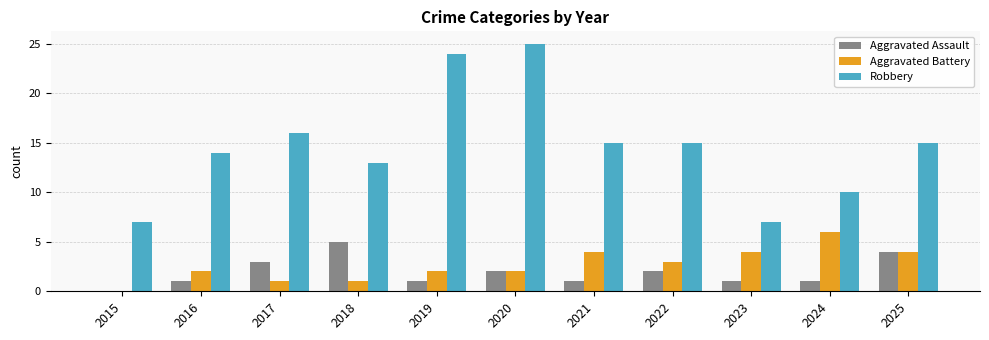

Count the number of categories in the chart.

11